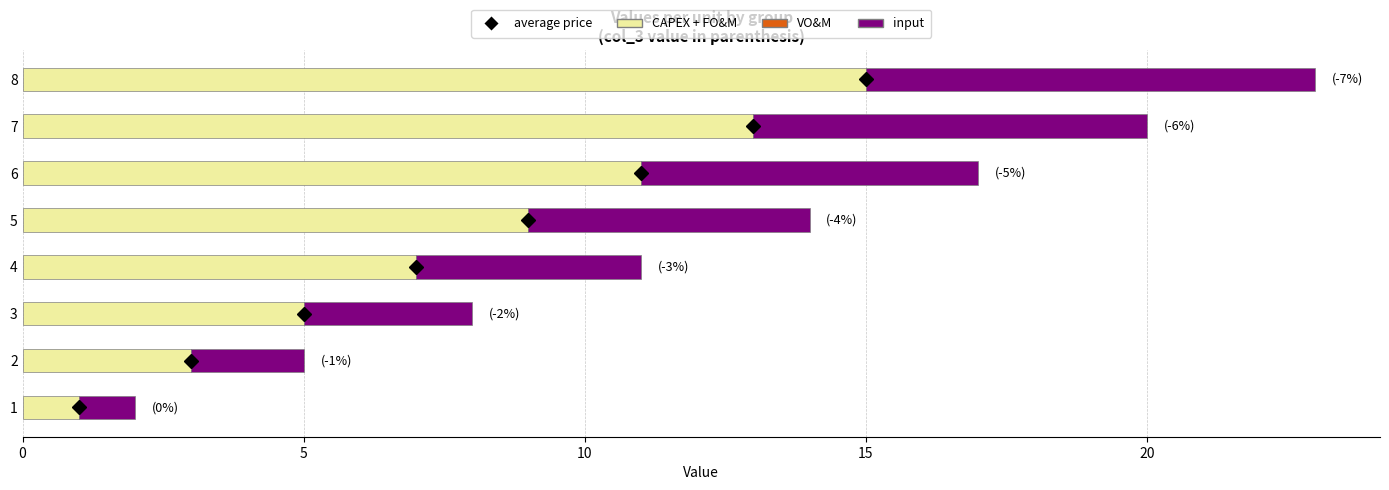

True or false: CAPEX + FO&M has a value of 15 at 8.

True